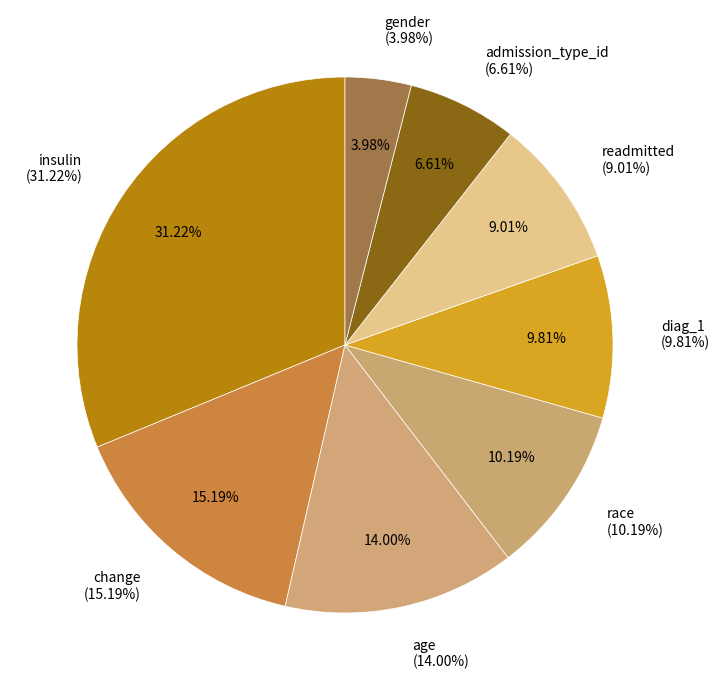

Do admission_type_id and diag_1 together represent more than half of the pie?

No